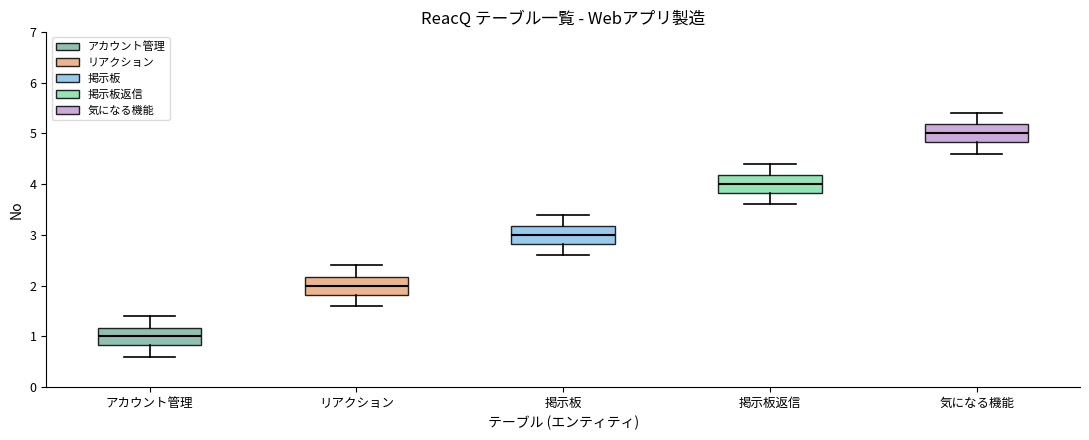

Reading left to right, transcribe this box plot: for each box, give where its median line is, the range the box spans, and where its two whiskers end, as read against the y-axis. The values are not printed on the chart, so give them approximately, as read against the axis.

アカウント管理: median 1.0, box 0.8 to 1.2, whiskers 0.6 to 1.4
リアクション: median 2.0, box 1.8 to 2.2, whiskers 1.6 to 2.4
掲示板: median 3.0, box 2.8 to 3.2, whiskers 2.6 to 3.4
掲示板返信: median 4.0, box 3.8 to 4.2, whiskers 3.6 to 4.4
気になる機能: median 5.0, box 4.8 to 5.2, whiskers 4.6 to 5.4